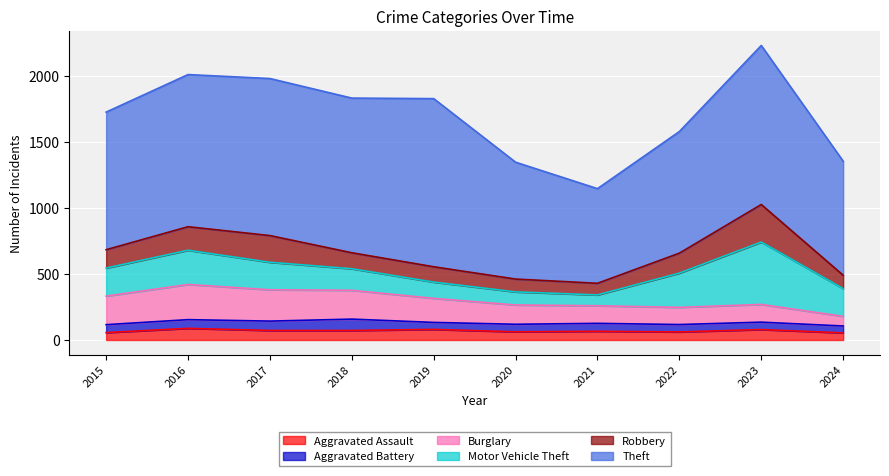

At which category is the sum across all series the highest?

2023